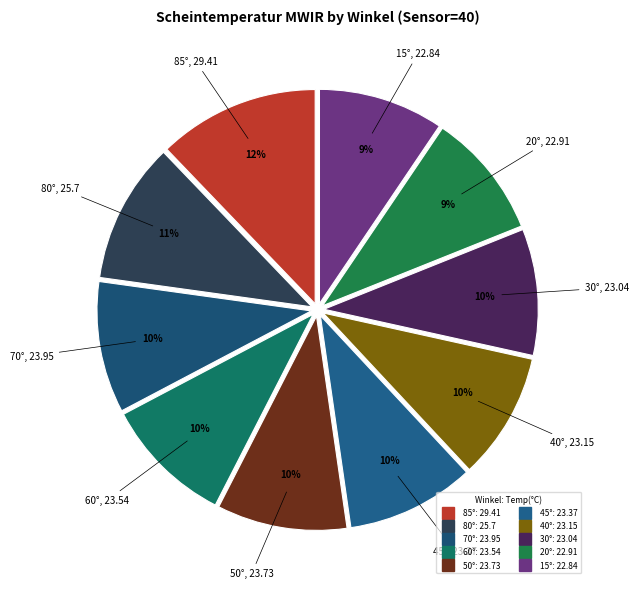

Which has a higher value, 45° or 85°?

85°